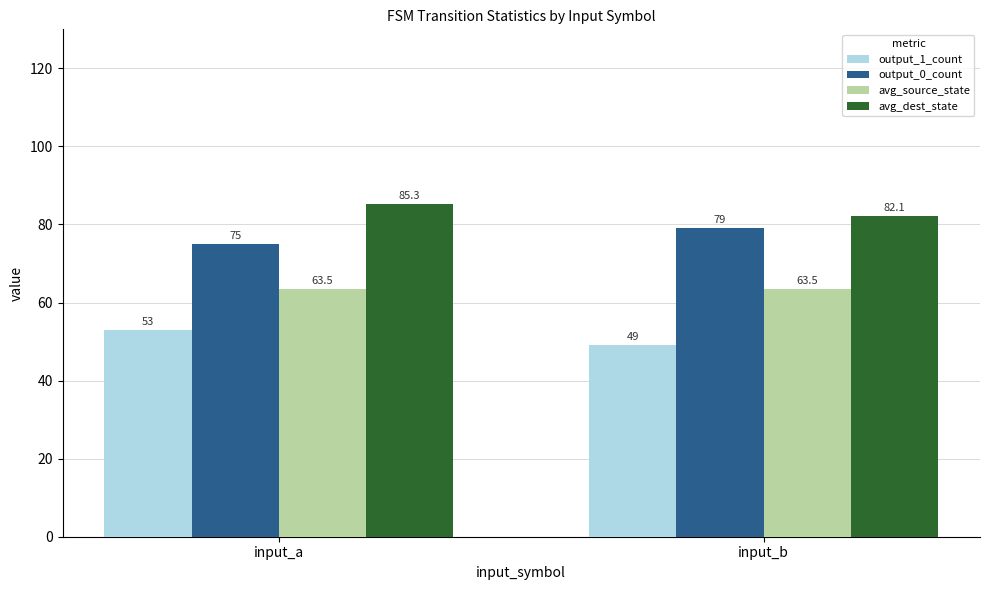

What is the total value across all series at input_b?

273.6